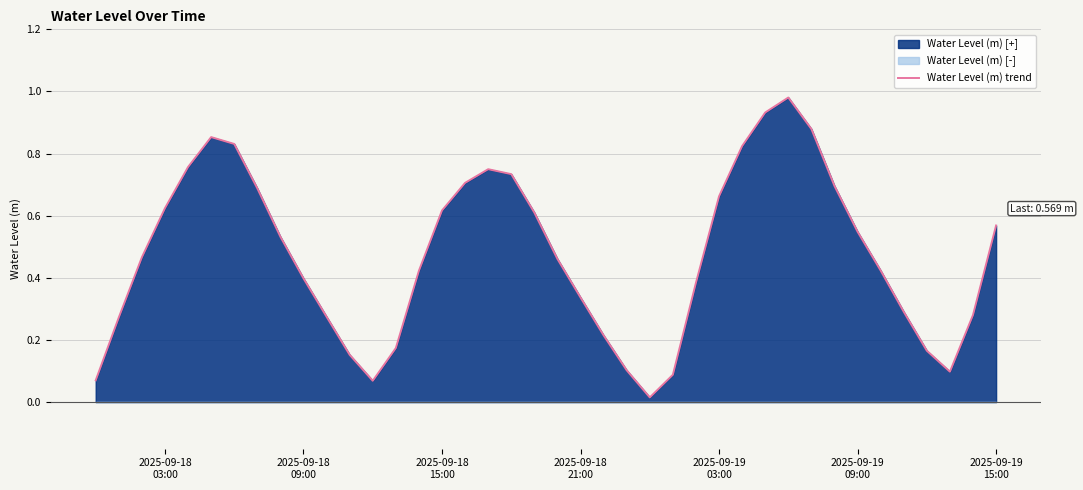

What is the maximum value shown in the chart?

1.0